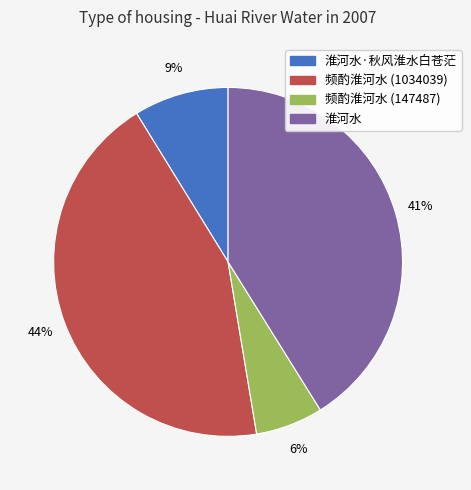

Combined, do 淮河水 and 频酌淮河水 (1034039) account for over 50%?

Yes